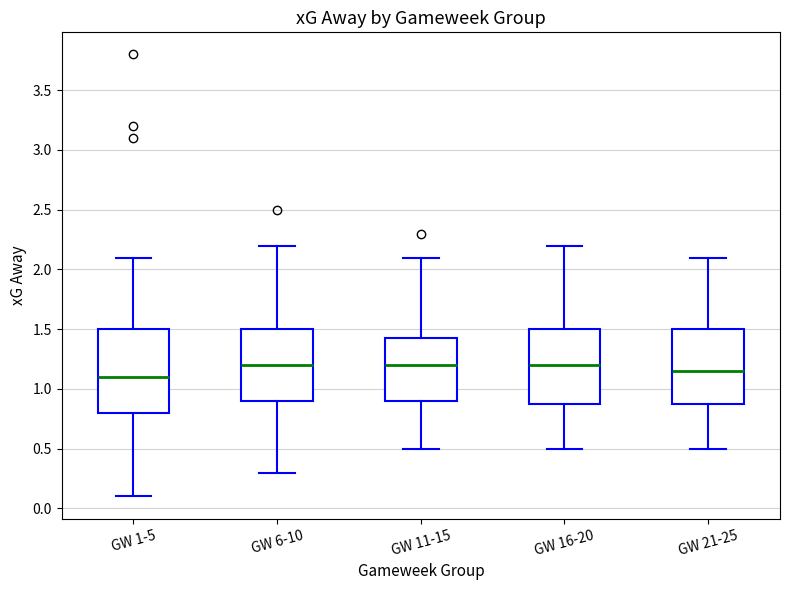

Where does the median line of the box for GW 16-20 sit on the y-axis? The values are not printed on the chart, so give them approximately, as read against the axis.

1.20